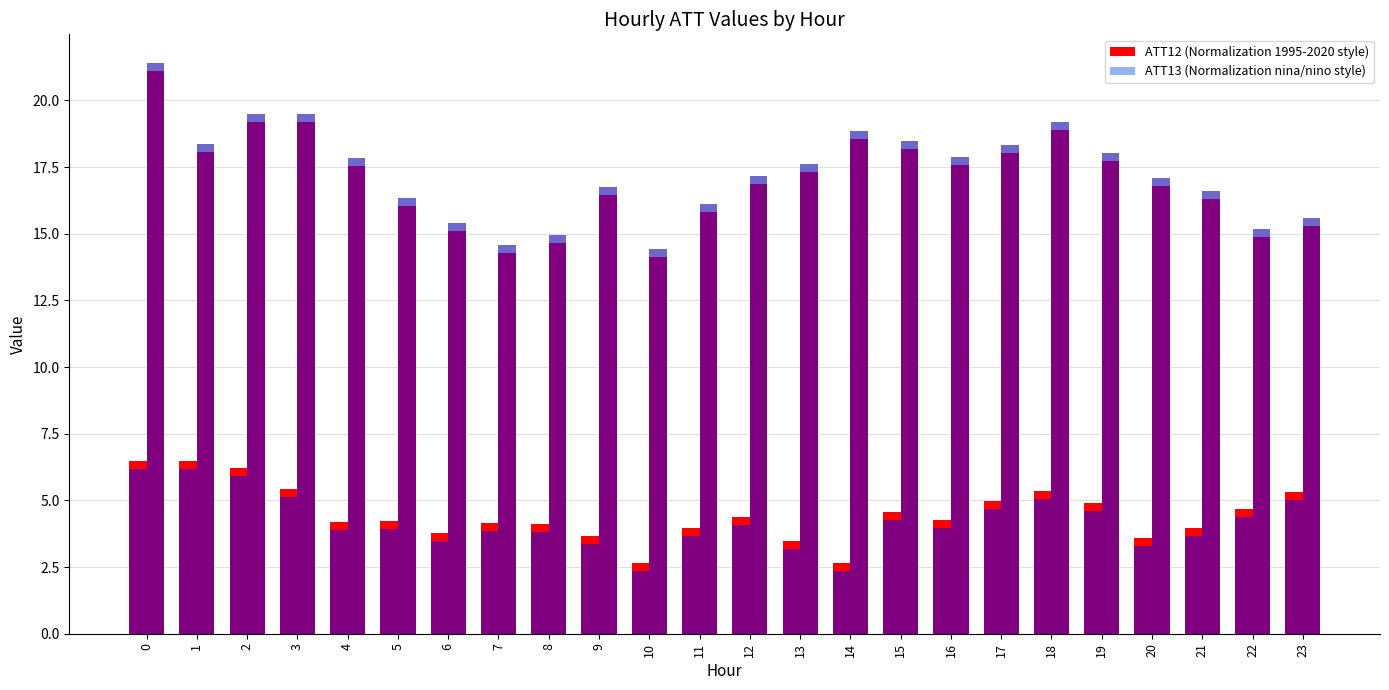

True or false: ATT13 has a value of 31.6 at 3.

False